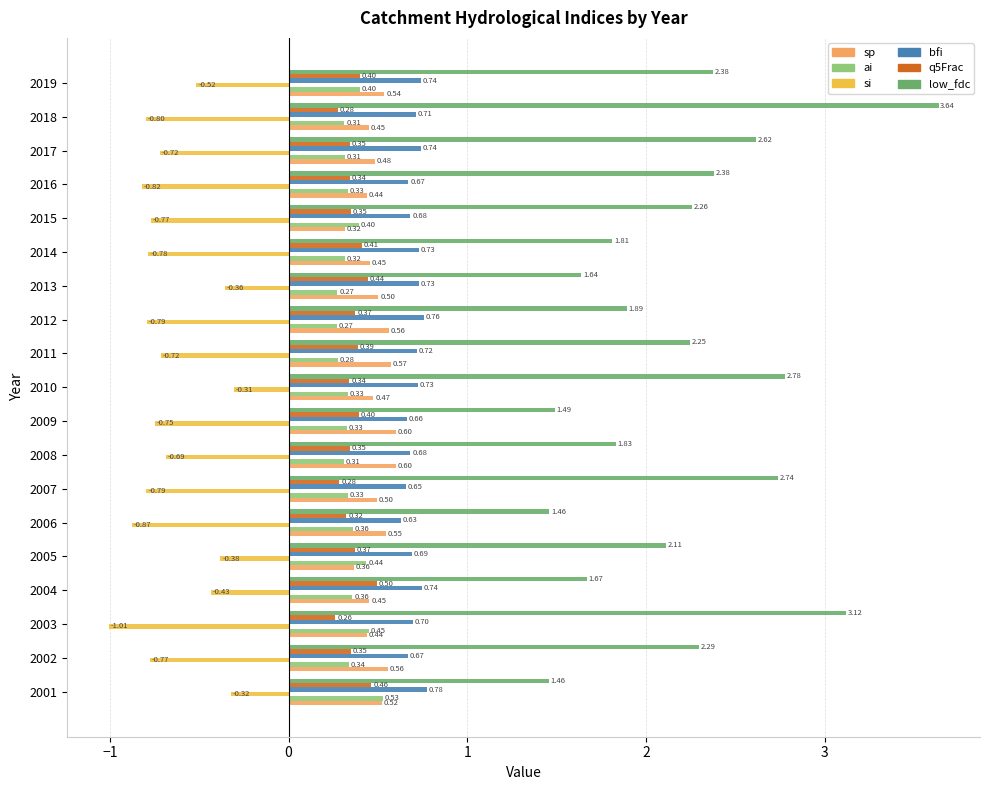

How many distinct data groups are displayed?

6